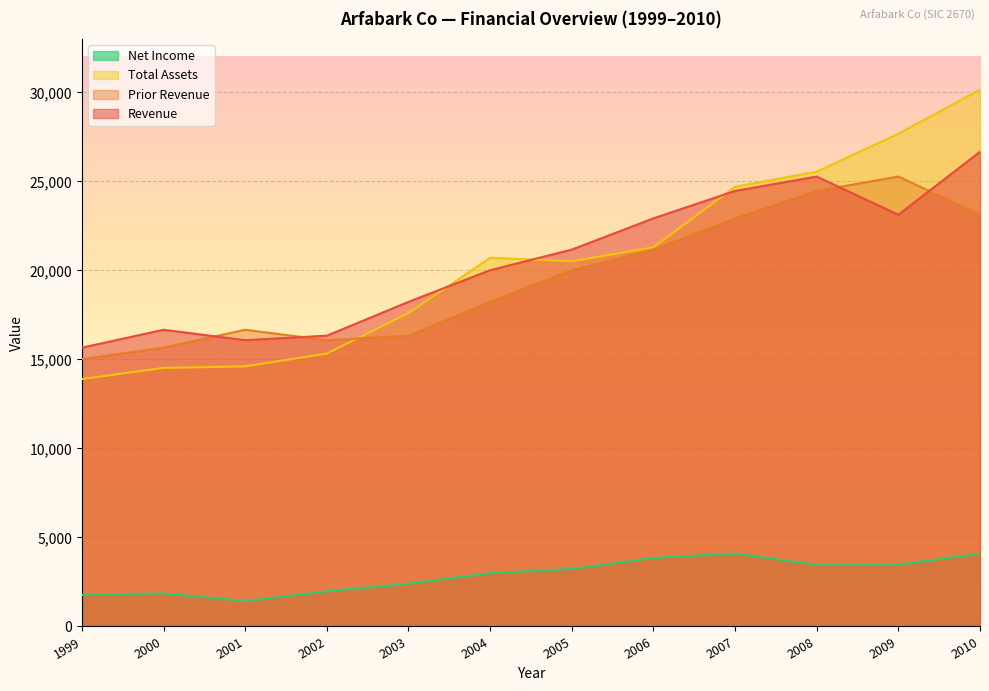

What is the value of the Prior Revenue point at the 12th from the left?

23123